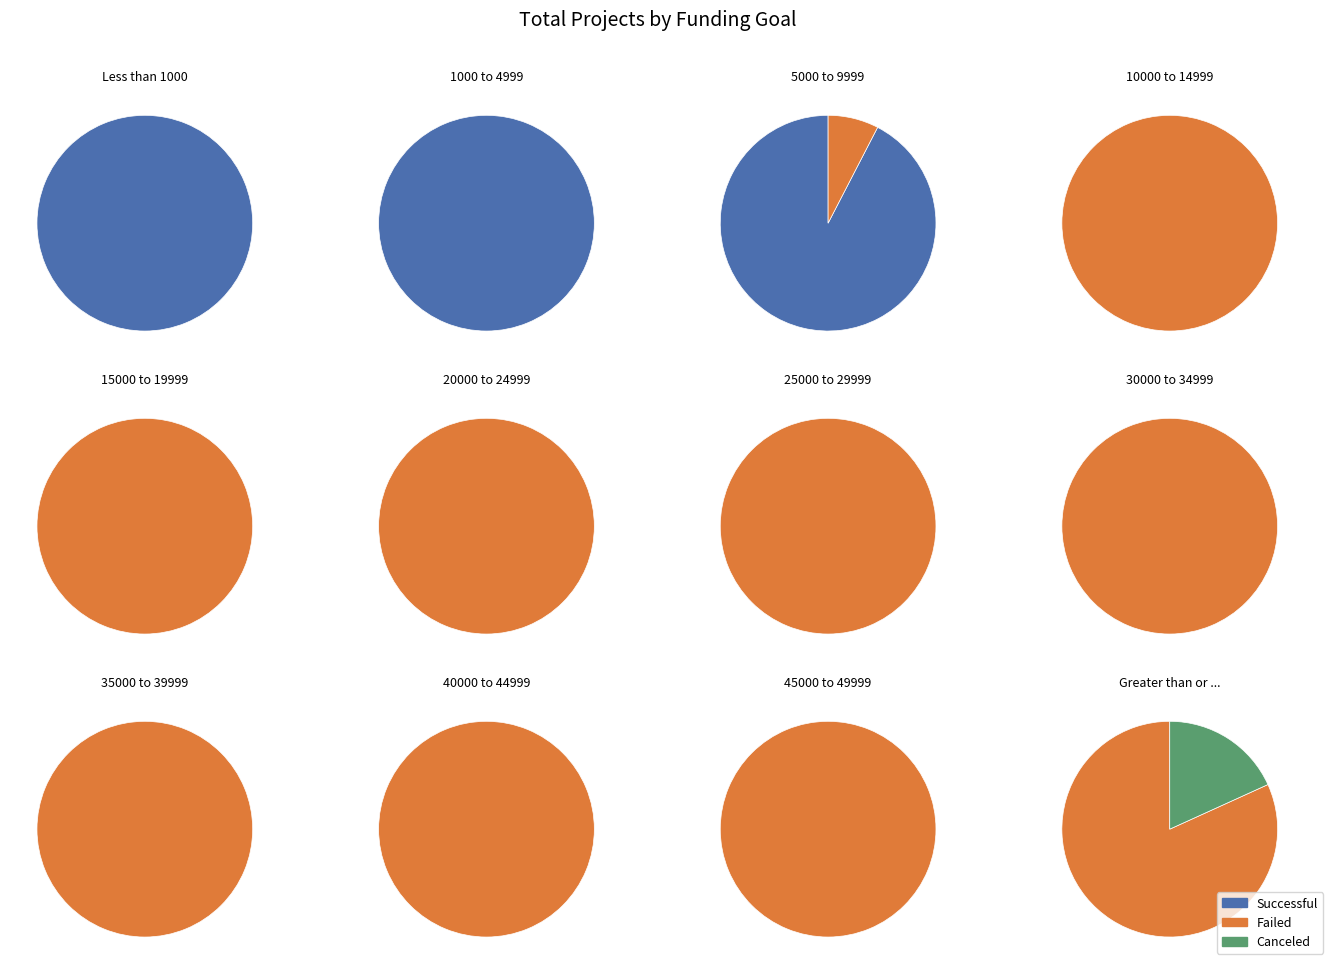

Between 15000 to 19999 and 25000 to 29999, which is larger?

25000 to 29999